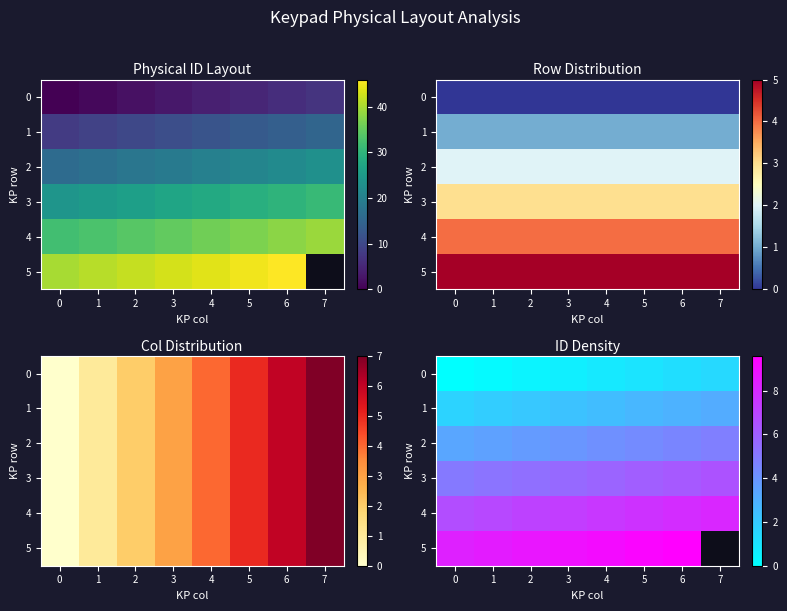

What is the difference between the 1 values at 7 and 4?

0.6